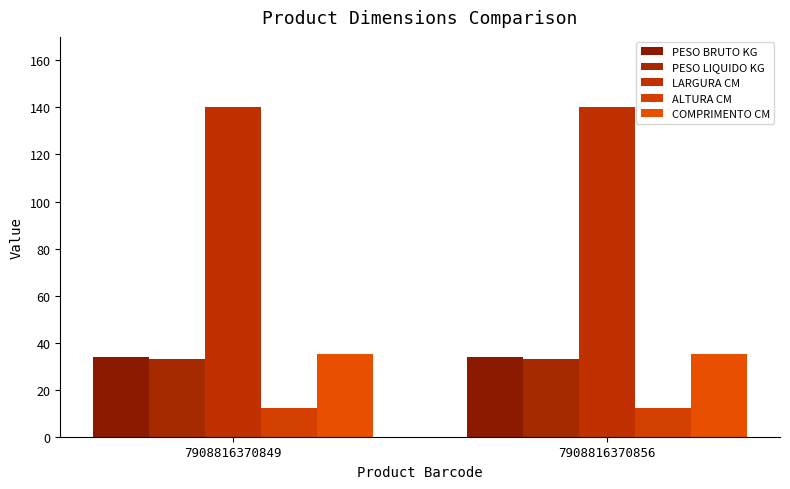

What is the sum of all LARGURA CM values?

280